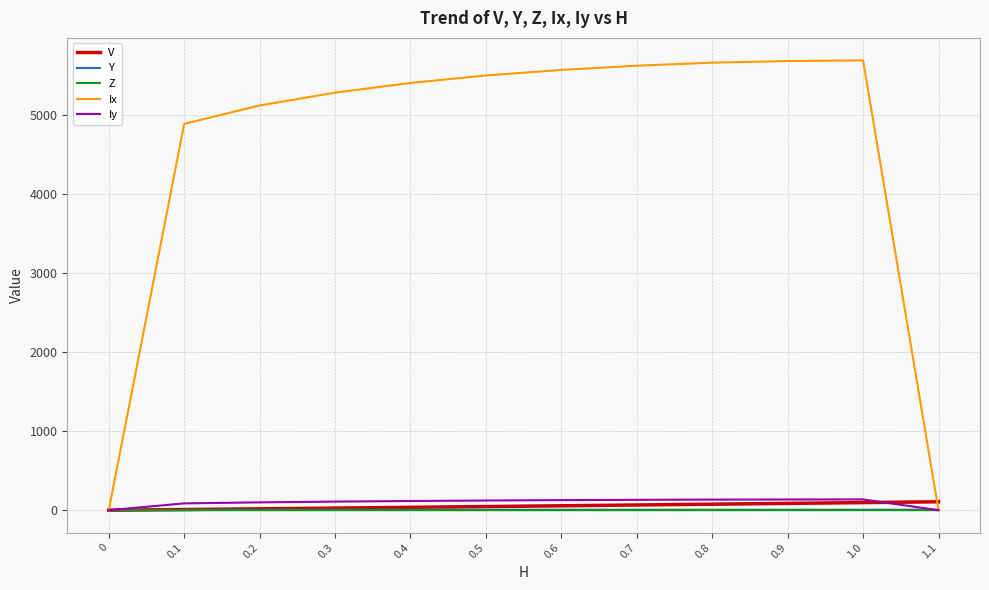

What is the greatest value displayed?

5694.4